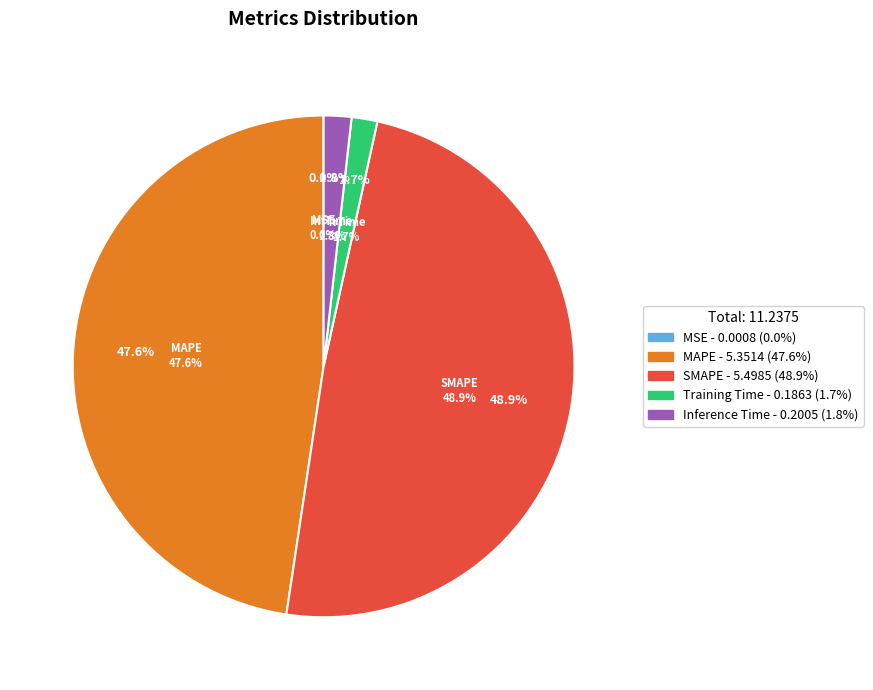

The MAPE slice represents 37% of the pie. True or false?

False